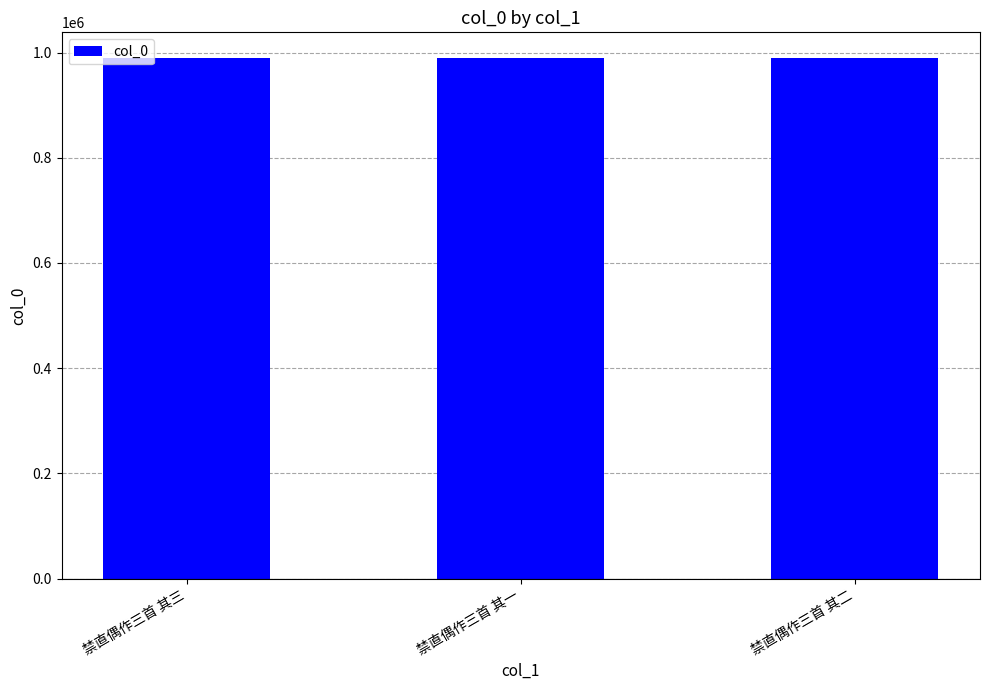

Does the chart contain any negative values?

No